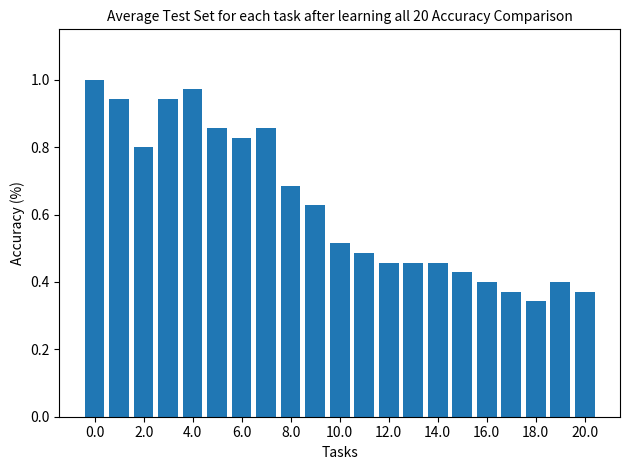

What is the value of the 12th bar from the left?

0.5